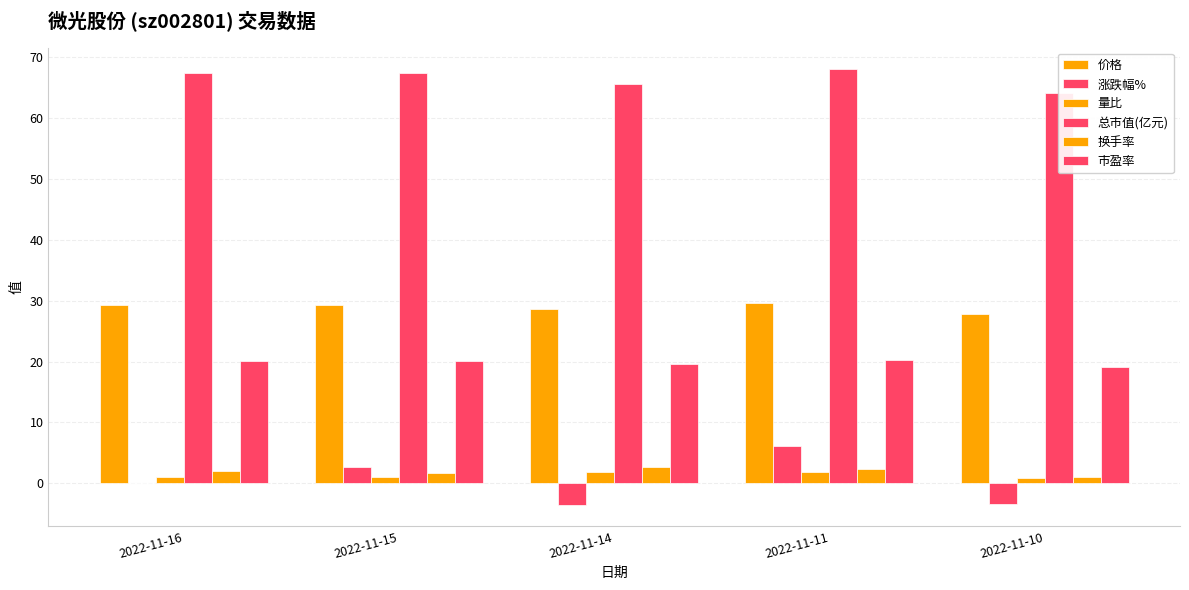

Reading left to right, what are all the values shown in this chart?

价格: 2022-11-16=29.4	2022-11-15=29.4	2022-11-14=28.6	2022-11-11=29.6	2022-11-10=27.9
涨跌幅%: 2022-11-16=0.1	2022-11-15=2.7	2022-11-14=-3.5	2022-11-11=6.1	2022-11-10=-3.4
量比: 2022-11-16=1.1	2022-11-15=1.1	2022-11-14=1.9	2022-11-11=1.9	2022-11-10=0.8
总市值(亿元): 2022-11-16=67.5	2022-11-15=67.4	2022-11-14=65.7	2022-11-11=68.0	2022-11-10=64.1
换手率: 2022-11-16=2.0	2022-11-15=1.8	2022-11-14=2.7	2022-11-11=2.3	2022-11-10=1.1
市盈率: 2022-11-16=20.2	2022-11-15=20.2	2022-11-14=19.6	2022-11-11=20.4	2022-11-10=19.2